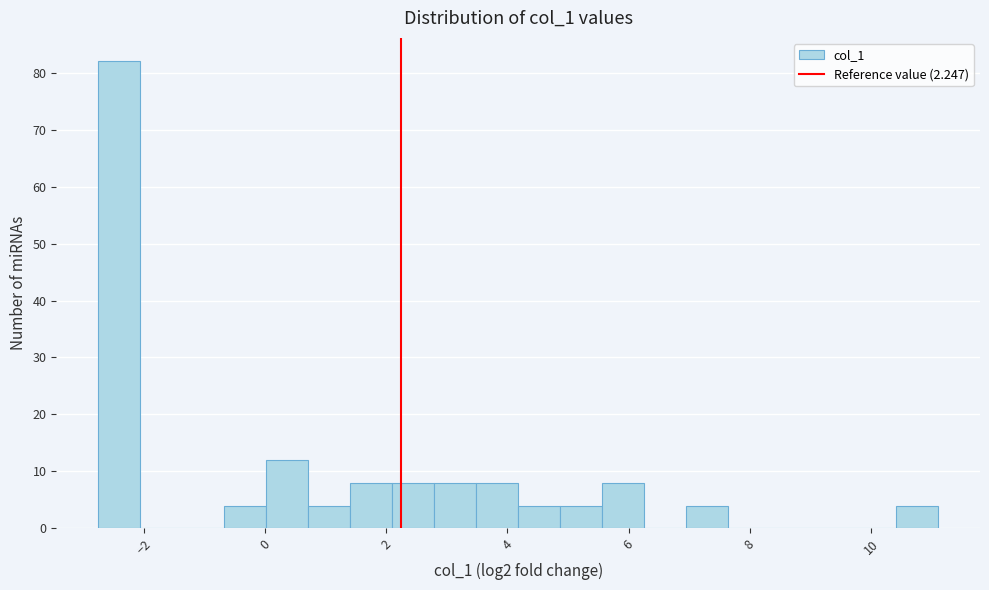

Around what value on the x-axis is the tallest bar? Give the approximate position of its centre, as read against the axis.

-2.4